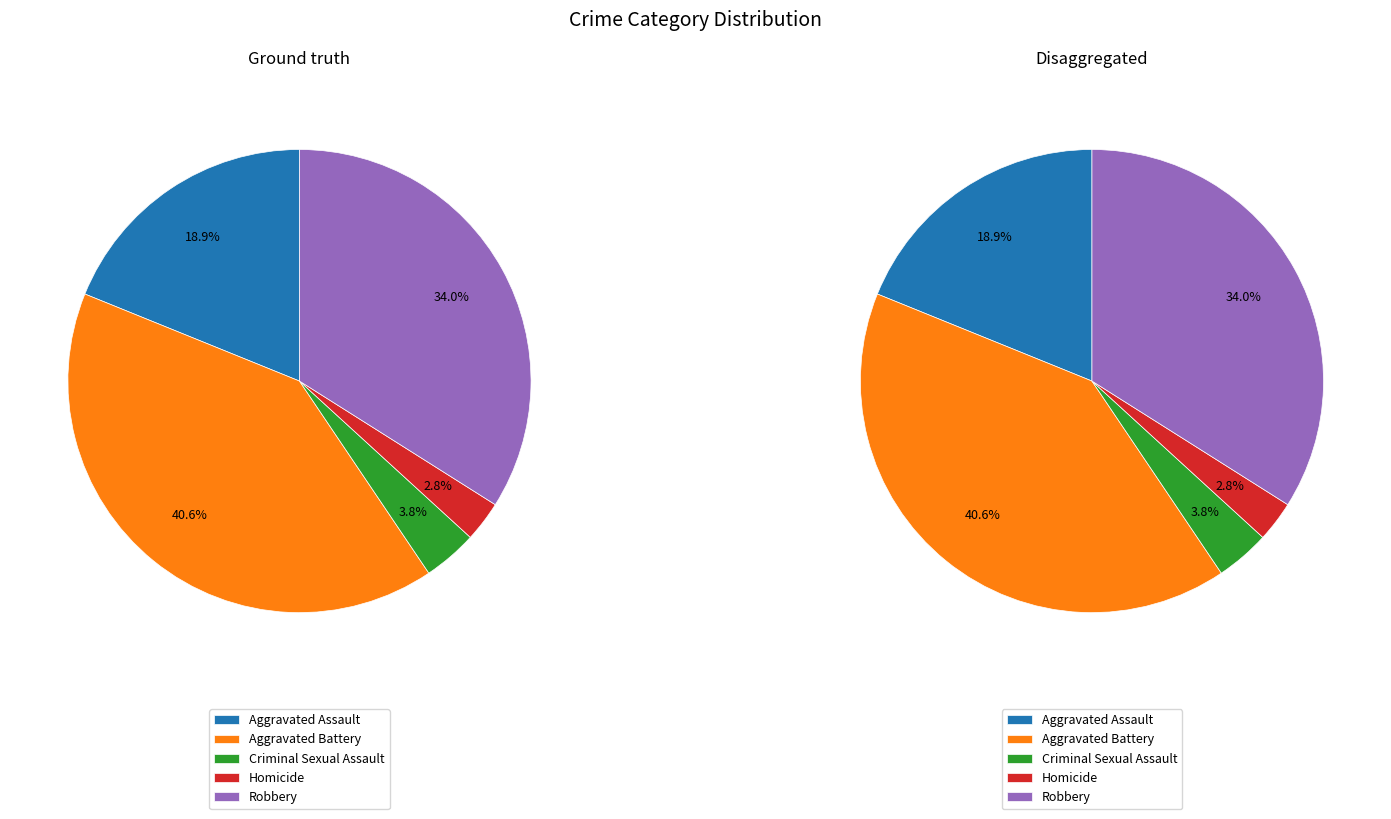

True or false: Criminal Sexual Assault accounts for 4% of the total.

True